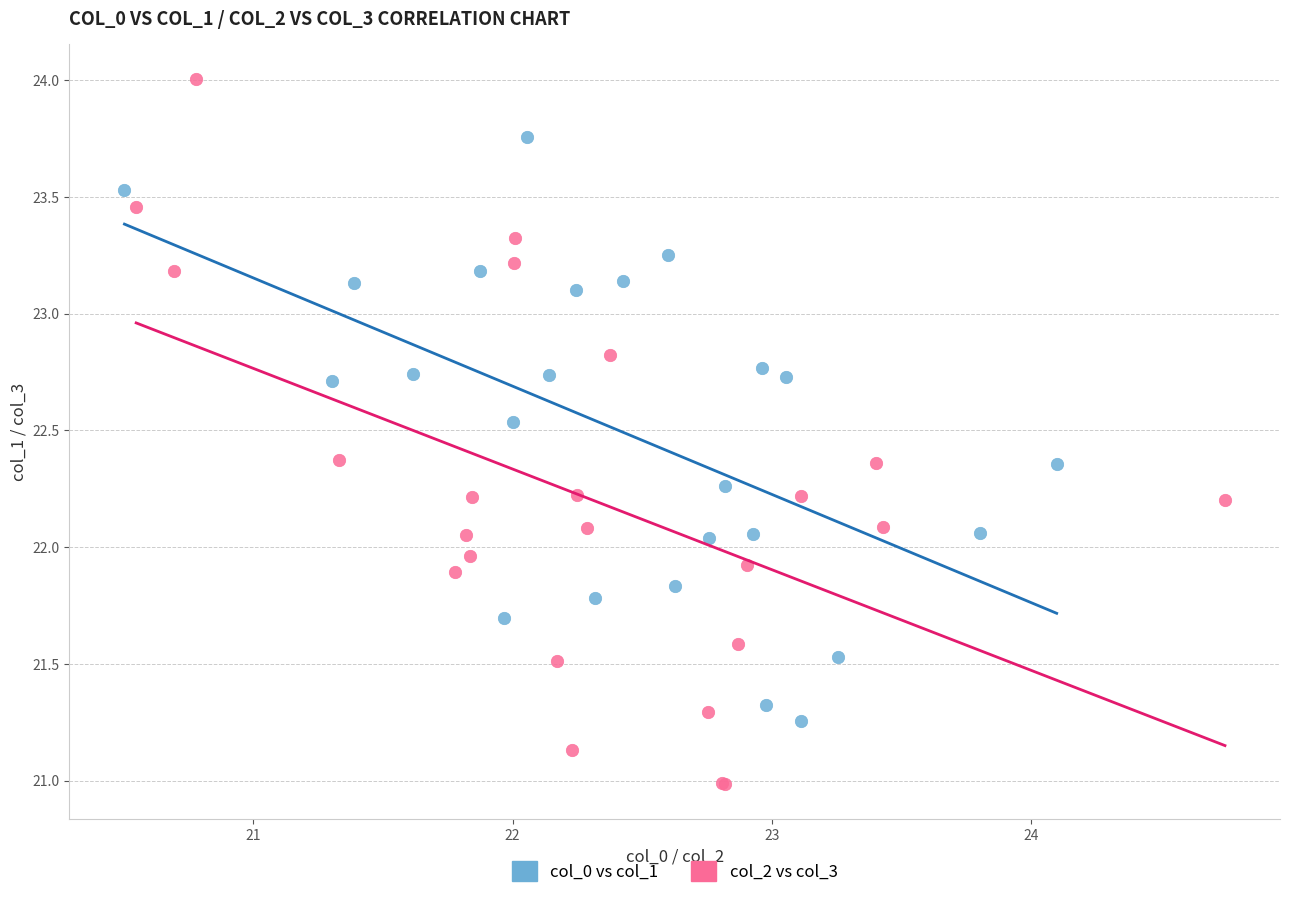

Which series has the largest Y range (max minus min)?

col_2 vs col_3